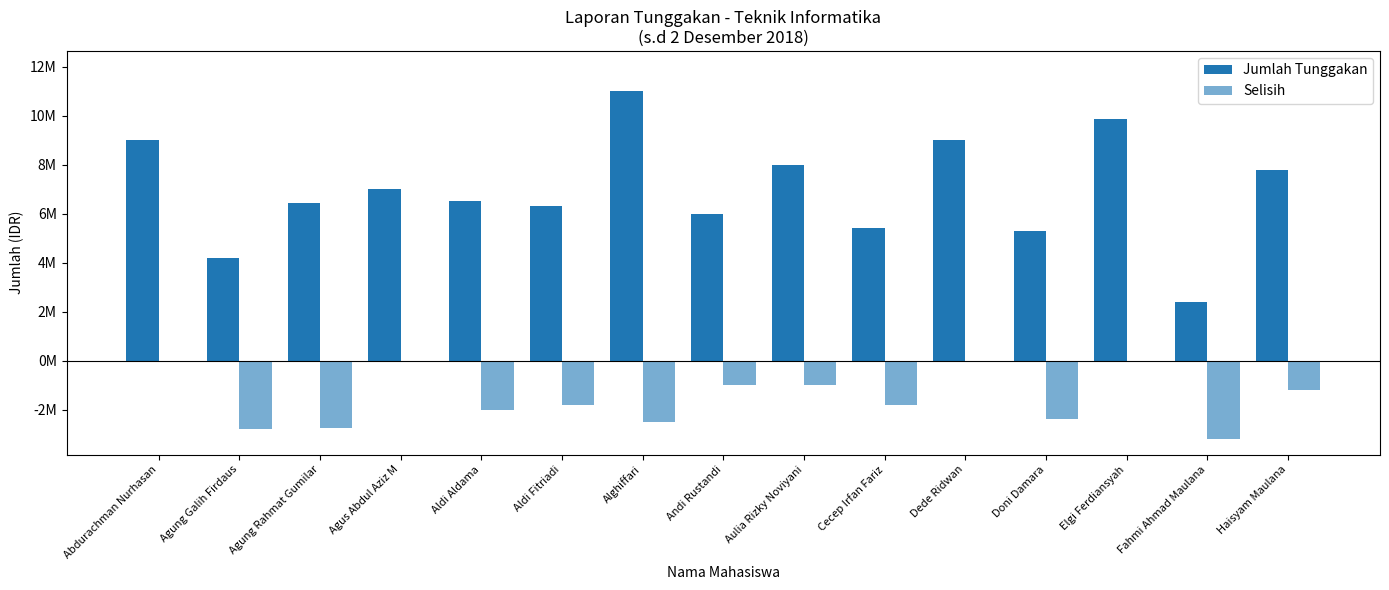

Which series has the largest total across all categories?

Jumlah Tunggakan